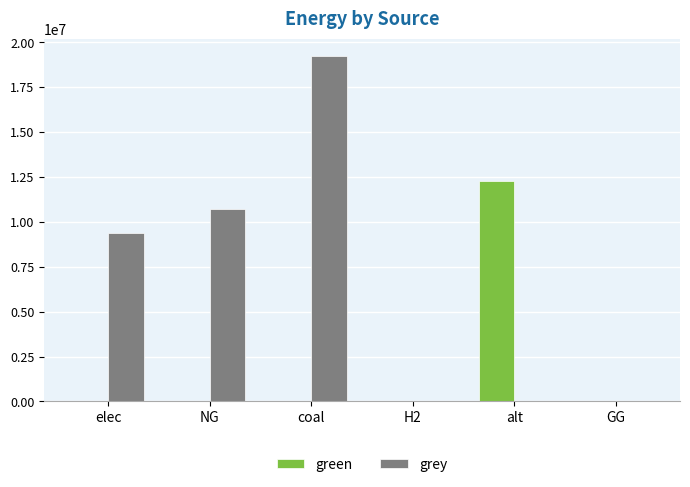

Reading left to right, what are all the values shown in this chart?

green: 0.0	0.0	0.0	0.0	12288253.3	0.0
grey: 9382956.3	10696816.3	19243801.4	0.0	0.0	0.0